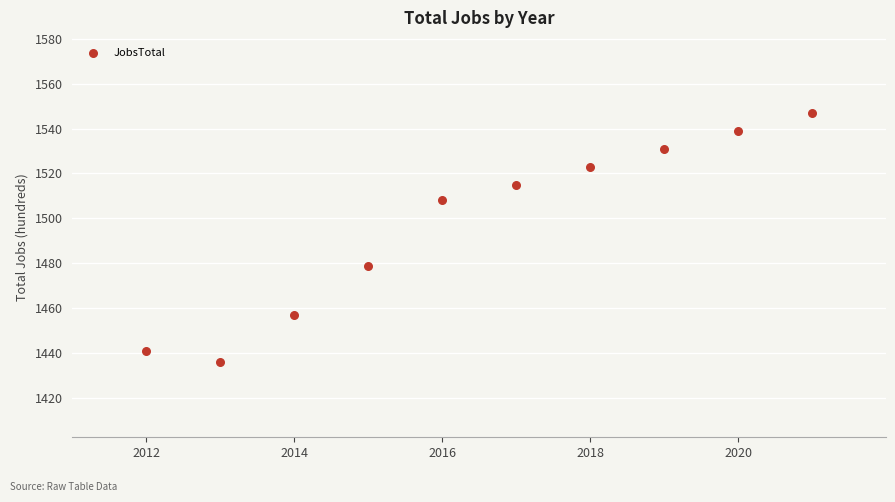

What is the range of Y values (max minus min)?

111